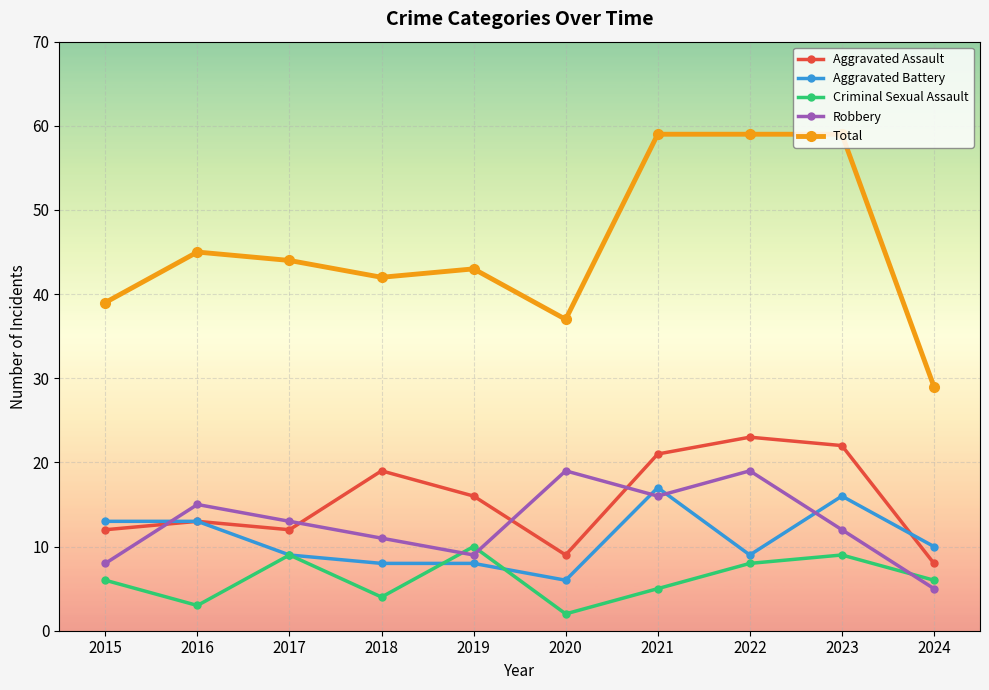

True or false: Total and Criminal Sexual Assault cross at least once.

False